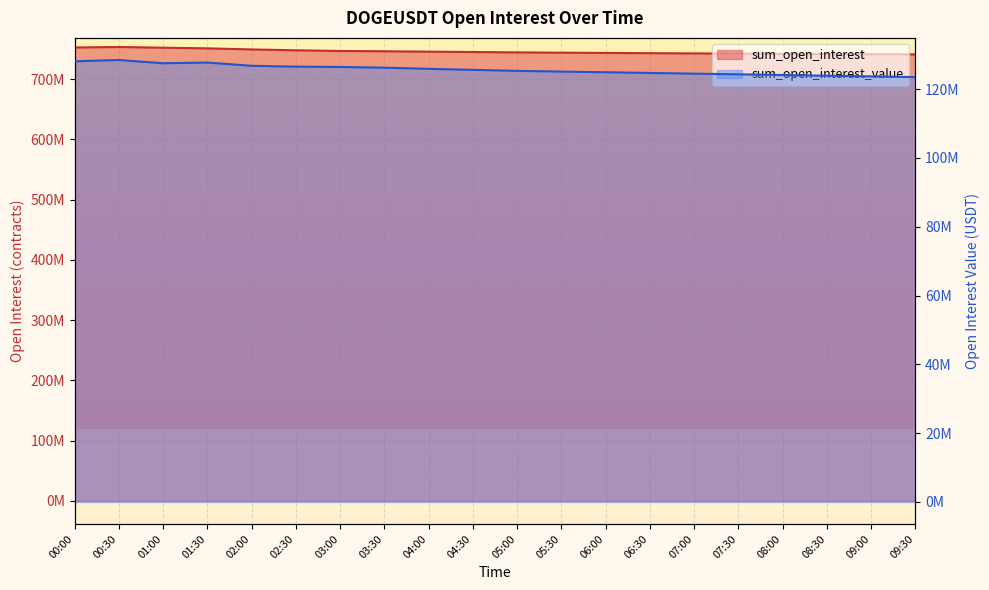

Where is the first local minimum for sum_open_interest_value?

01:00